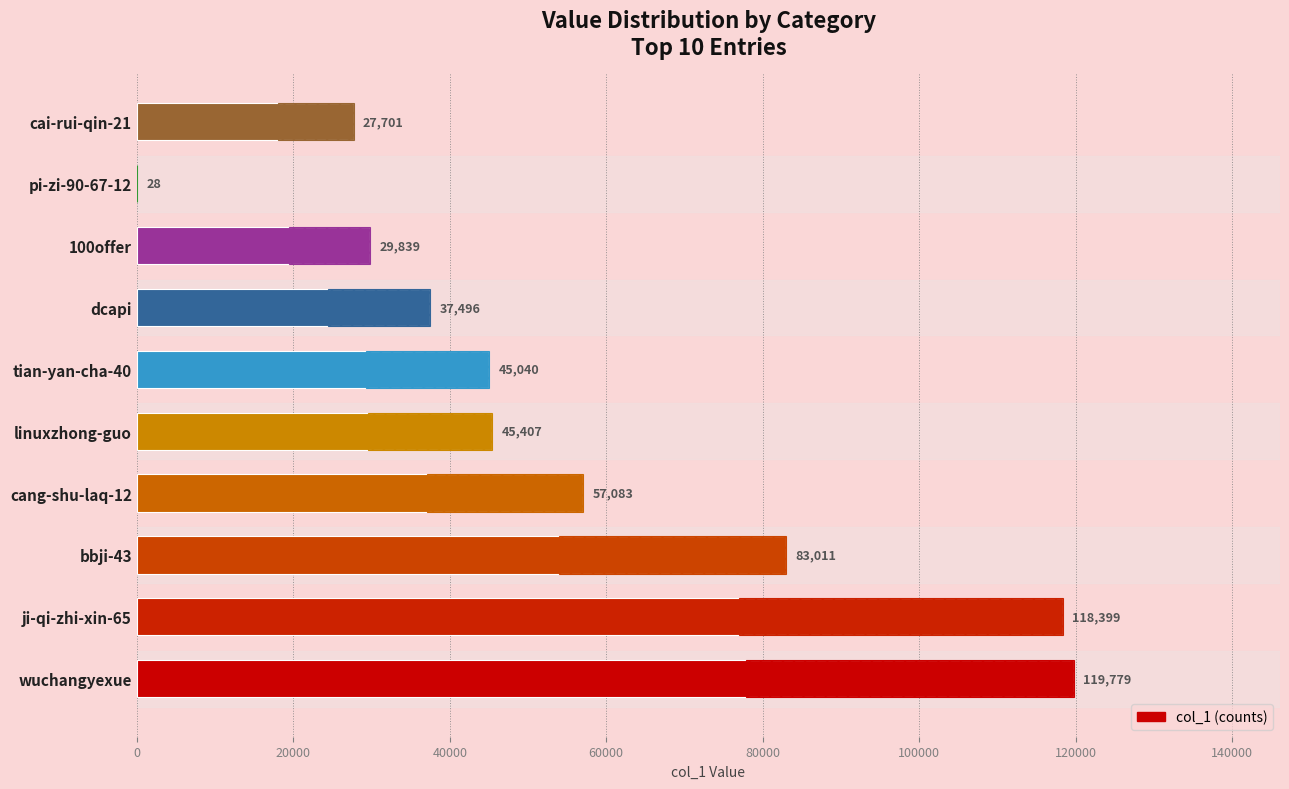

Reading right to left, transcribe all the data shown in this chart.

27701	28	29839	37496	45040	45407	57083	83011	118399	119779